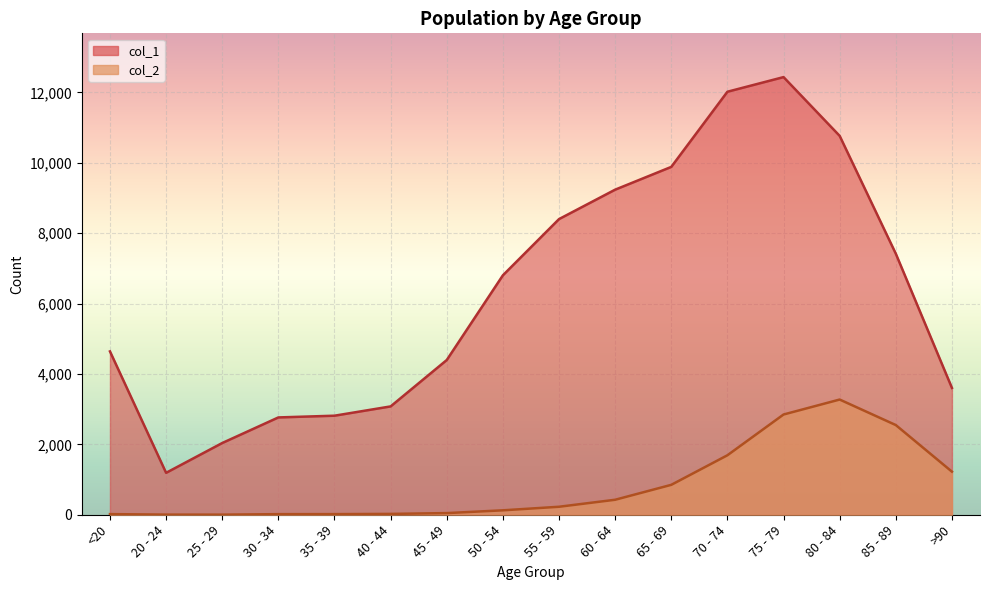

True or false: col_1 and col_2 intersect in this chart.

False